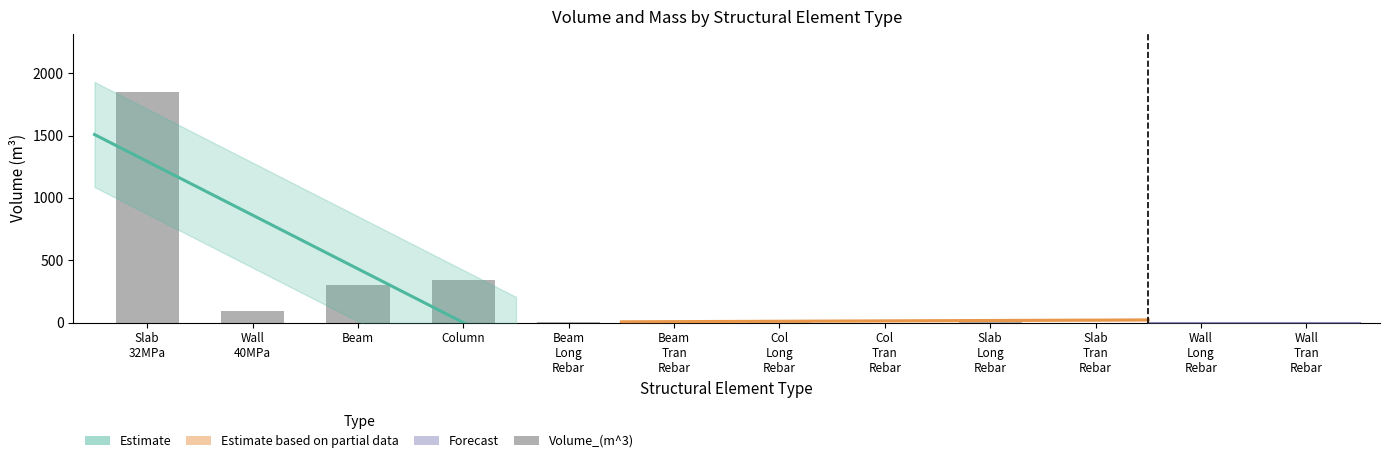

How many data points does each series have?

12